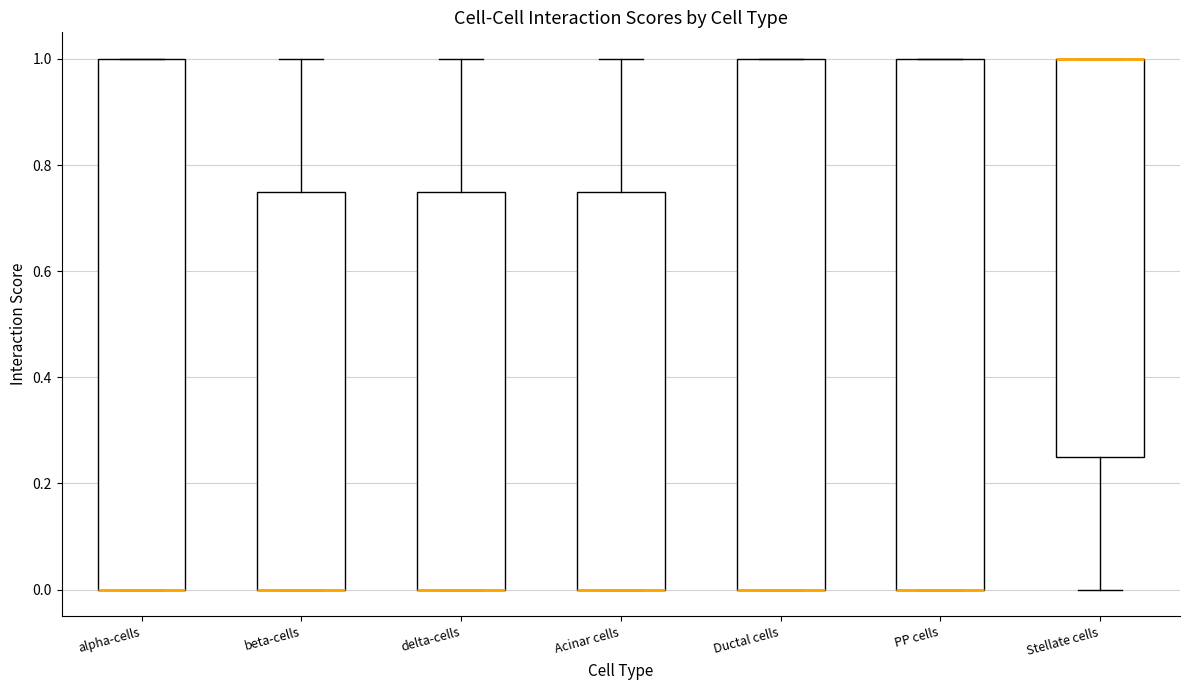

Reading left to right, read every box against the y-axis: the position of its median line, the range the box covers, and the ends of its whiskers. The values are not printed on the chart, so give them approximately, as read against the axis.

alpha-cells: median 0.00 (drawn on the box's lower edge), box 0.00 to 1.00, whiskers 0.00 to 1.00
beta-cells: median 0.00 (drawn on the box's lower edge), box 0.00 to 0.76, whiskers 0.00 to 1.00
delta-cells: median 0.00 (drawn on the box's lower edge), box 0.00 to 0.76, whiskers 0.00 to 1.00
Acinar cells: median 0.00 (drawn on the box's lower edge), box 0.00 to 0.76, whiskers 0.00 to 1.00
Ductal cells: median 0.00 (drawn on the box's lower edge), box 0.00 to 1.00, whiskers 0.00 to 1.00
PP cells: median 0.00 (drawn on the box's lower edge), box 0.00 to 1.00, whiskers 0.00 to 1.00
Stellate cells: median 1.00 (drawn on the box's upper edge), box 0.26 to 1.00, whiskers 0.00 to 1.00